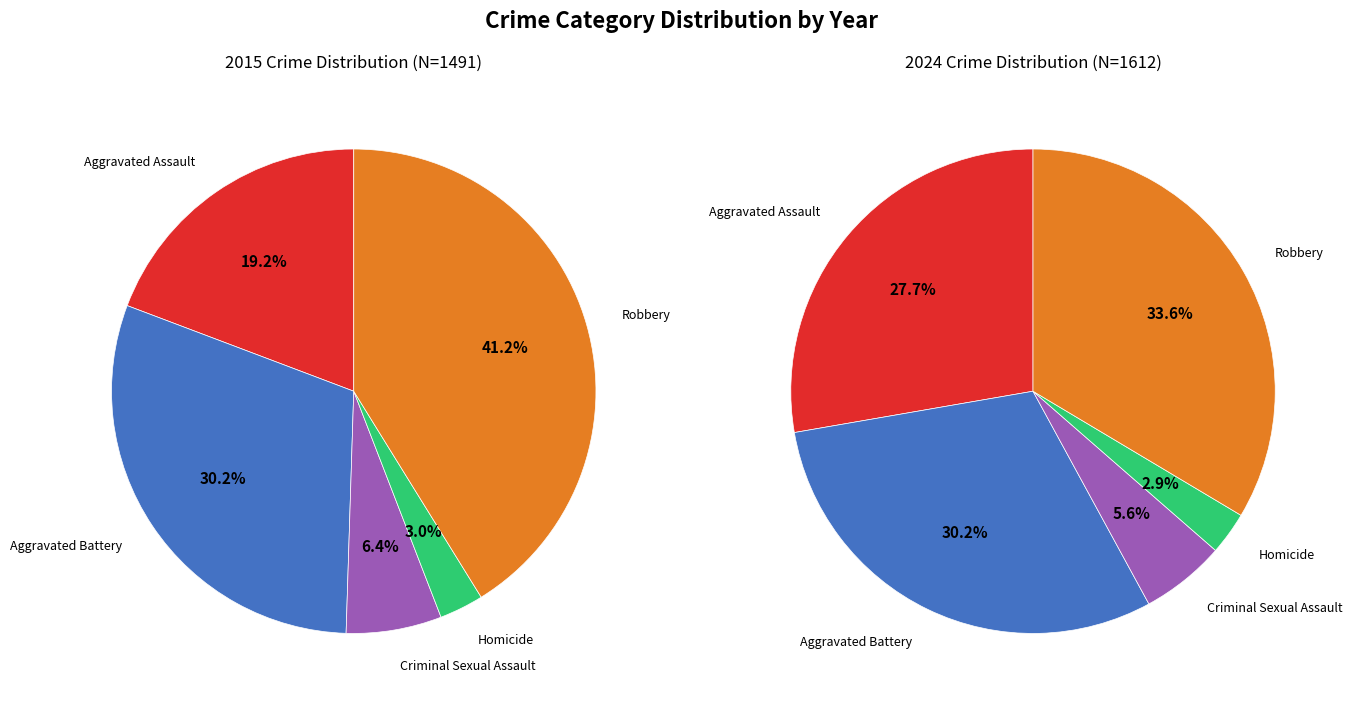

Which category has the smallest portion of the pie?

Homicide